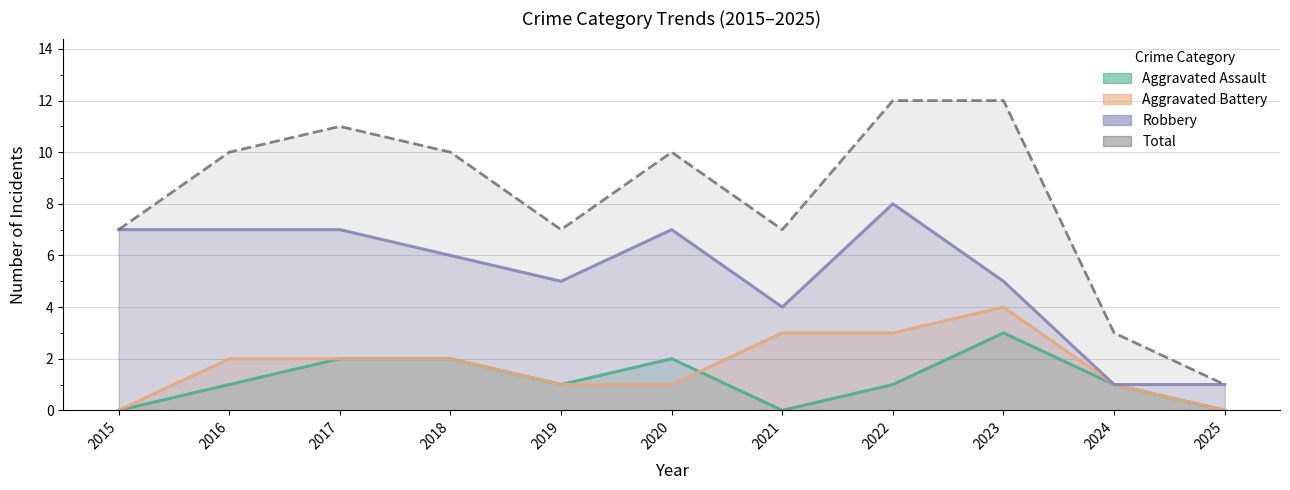

In Robbery, how many points are higher than both neighbors (excluding endpoints)?

2